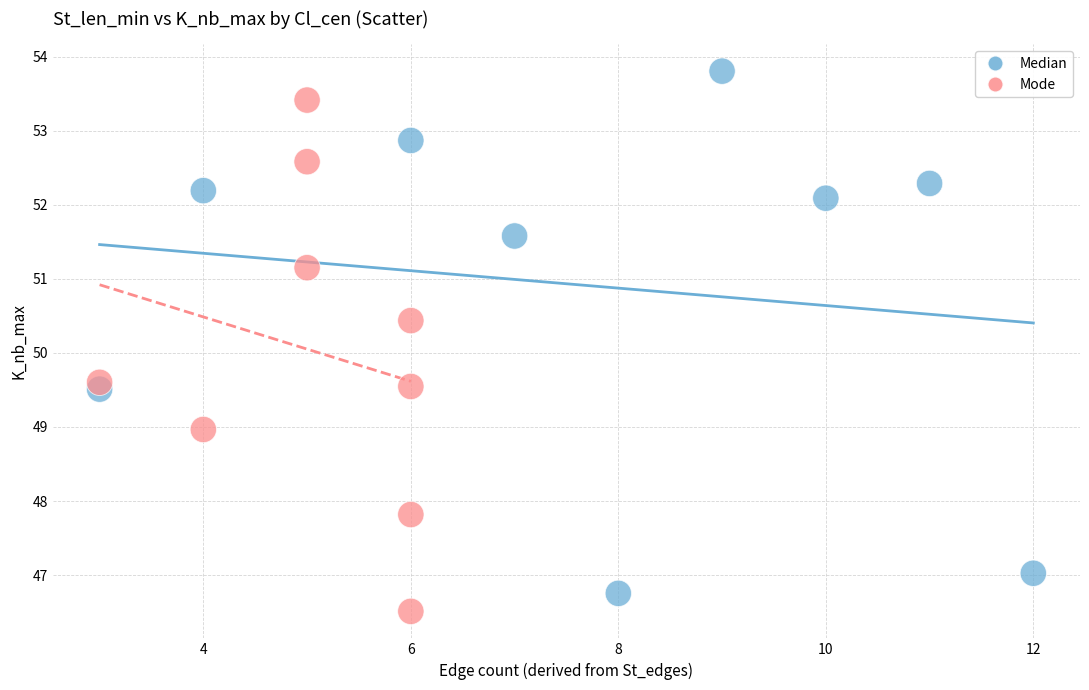

What are all the series names shown in the legend?

Median, Mode